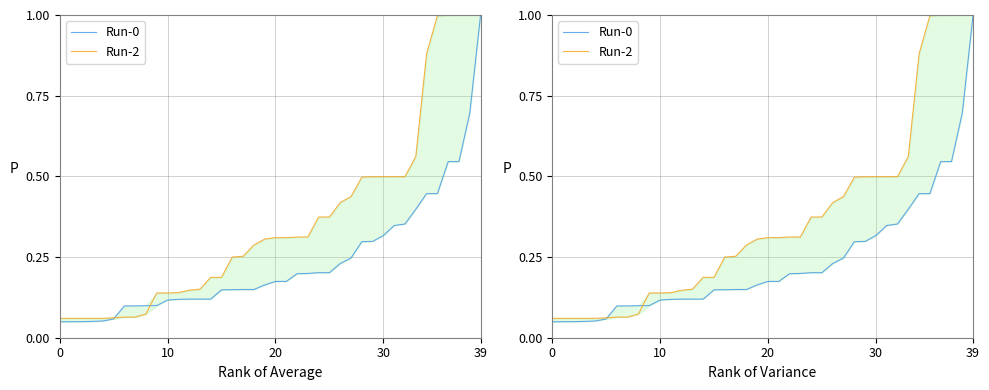

True or false: Run-2 and Run-0 intersect in this chart.

True